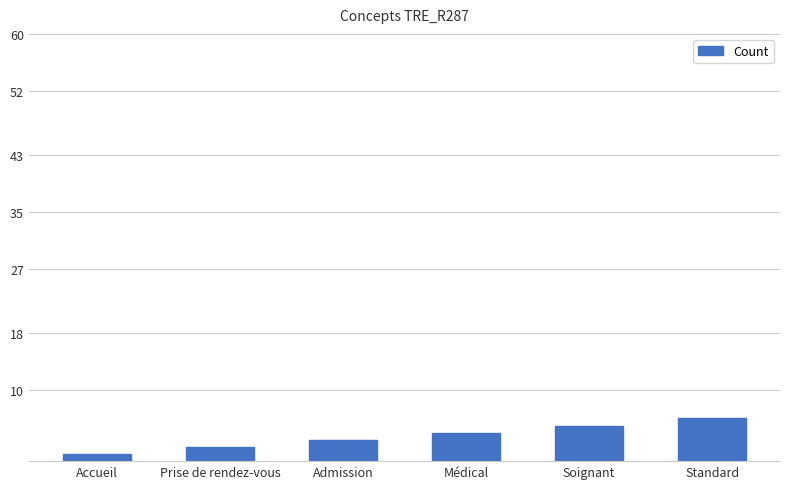

Which label corresponds to the largest value in the chart?

Standard